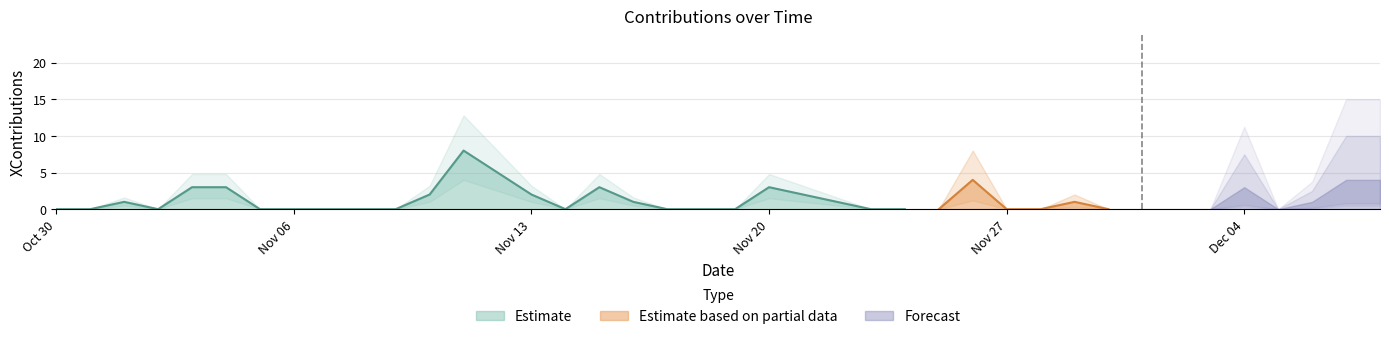

List the labels in order of value, largest first.

2016-11-11, 2016-11-12, 2016-11-26, 2016-12-07, 2016-12-08, 2016-11-03, 2016-11-04, 2016-11-15, 2016-11-20, 2016-12-04, 2016-11-10, 2016-11-13, 2016-11-21, 2016-11-01, 2016-11-16, 2016-11-22, 2016-11-29, 2016-12-06, 2016-10-30, 2016-10-31, 2016-11-02, 2016-11-05, 2016-11-06, 2016-11-07, 2016-11-08, 2016-11-09, 2016-11-14, 2016-11-17, 2016-11-18, 2016-11-19, 2016-11-23, 2016-11-24, 2016-11-25, 2016-11-27, 2016-11-28, 2016-11-30, 2016-12-01, 2016-12-02, 2016-12-03, 2016-12-05